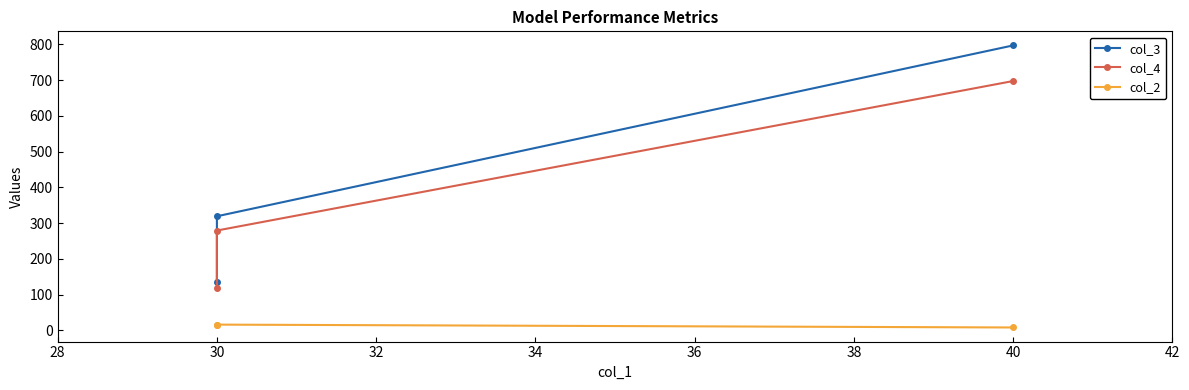

Rank the series at 30 from highest to lowest value.

col_3, col_4, col_2